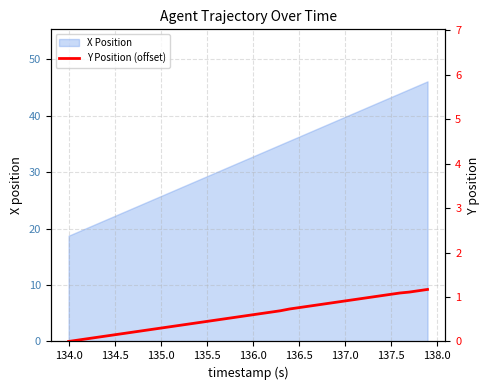

How many data points does each series have?

40